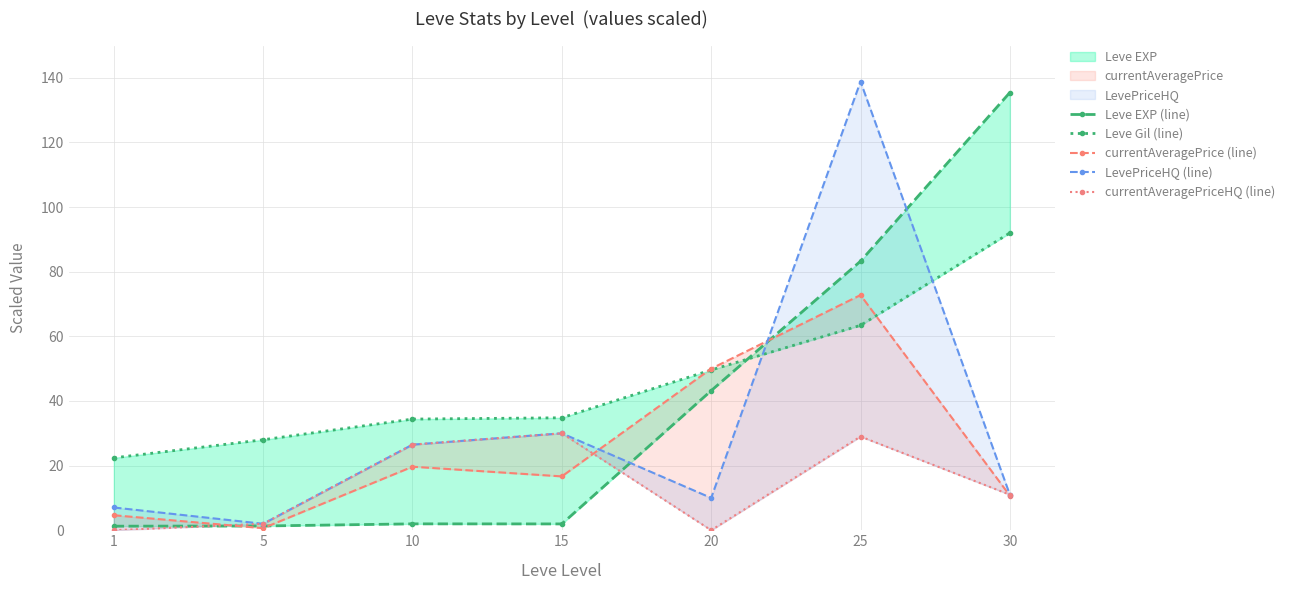

Reading right to left, extract all data points from this chart.

Leve EXP (line): 135.5	83.3	43.2	2.0	2.0	1.3	1.3
Leve Gil (line): 92.0	63.4	49.6	34.8	34.4	28.0	22.4
currentAveragePrice (line): 10.7	72.8	50.0	16.7	19.7	0.6	4.6
LevePriceHQ (line): 11.0	138.8	10.0	30.0	26.5	2.0	7.0
currentAveragePriceHQ (line): 11.0	29.0	0.0	30.0	26.5	2.0	0.0